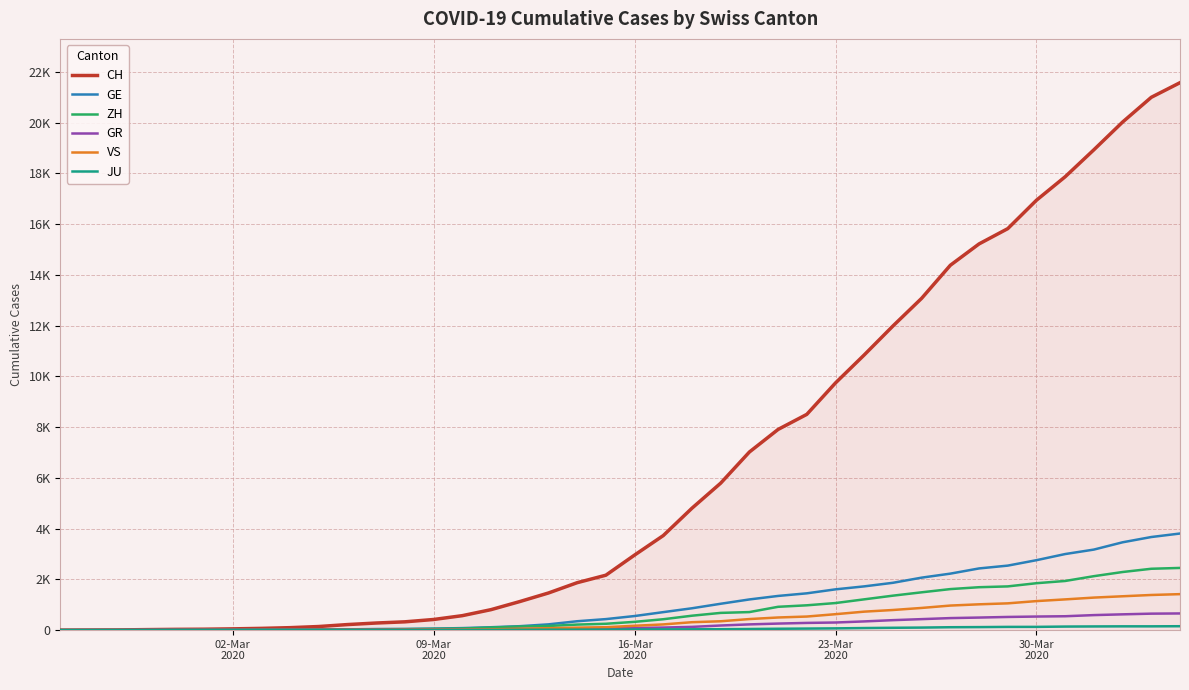

Does the chart display data point markers on the line(s)?

No